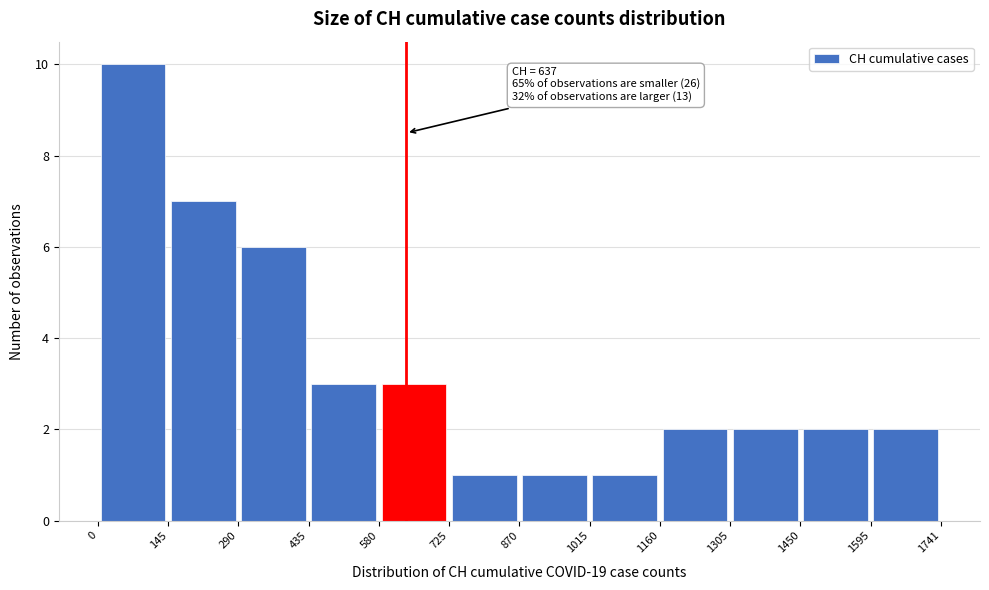

Which range on the x-axis has the tallest bar?

0 to 145